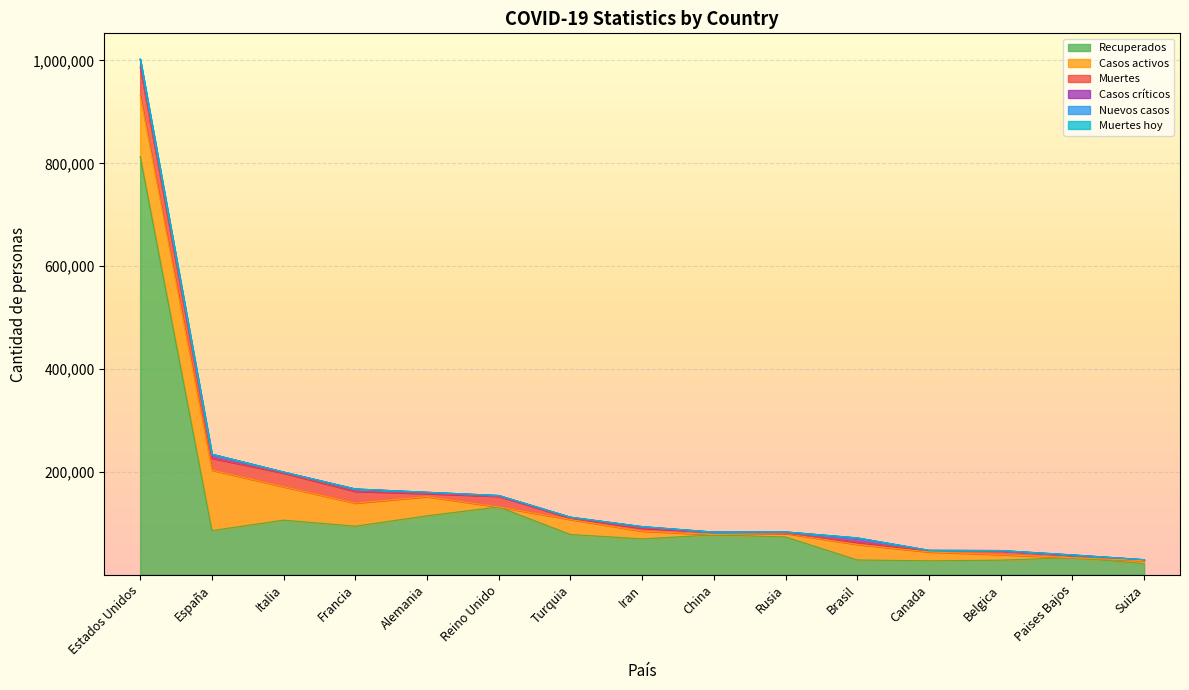

At which label is Recuperados closest to 417463?

Reino Unido